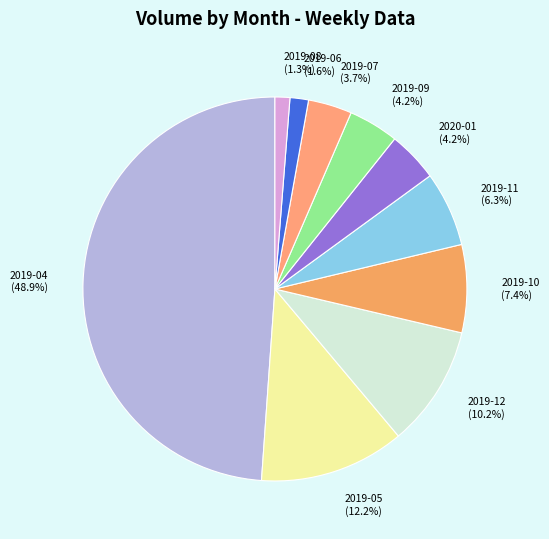

Between 2019-12 (10.2%) and 2019-07 (3.7%), which is larger?

2019-12 (10.2%)